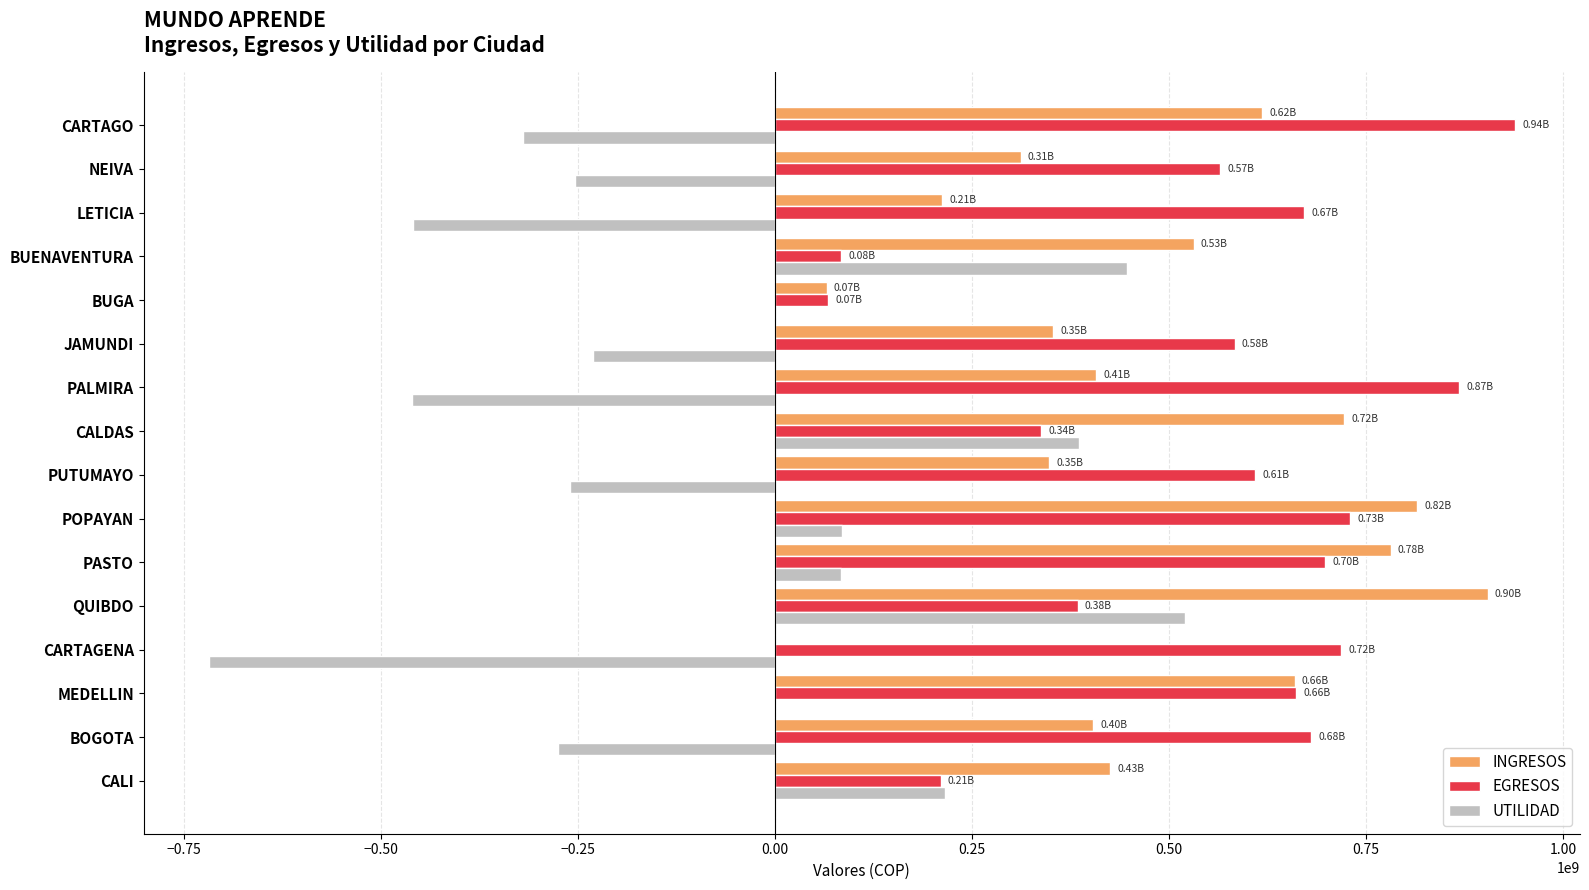

Between POPAYAN and NEIVA, which series saw the biggest shift?

INGRESOS